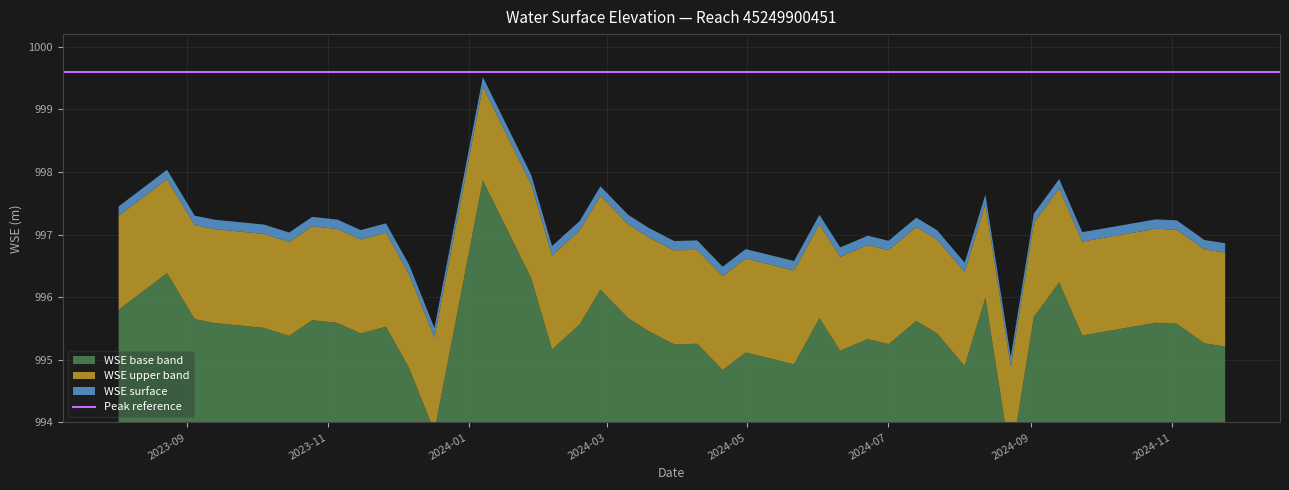

List the labels in order of value, smallest first.

2024-08-23, 2023-12-17, 2024-04-20, 2023-12-06, 2024-08-03, 2024-05-21, 2024-04-30, 2024-06-10, 2024-02-06, 2024-11-24, 2024-03-30, 2024-07-01, 2024-04-09, 2024-11-15, 2024-06-22, 2023-10-15, 2024-09-23, 2024-07-22, 2023-11-15, 2024-03-19, 2023-10-04, 2023-11-26, 2024-02-18, 2024-11-03, 2023-09-13, 2023-11-05, 2024-10-25, 2024-07-13, 2023-10-25, 2023-09-04, 2024-06-01, 2024-03-10, 2024-09-02, 2023-08-02, 2024-08-12, 2024-02-27, 2024-09-13, 2024-01-28, 2023-08-23, 2024-01-07